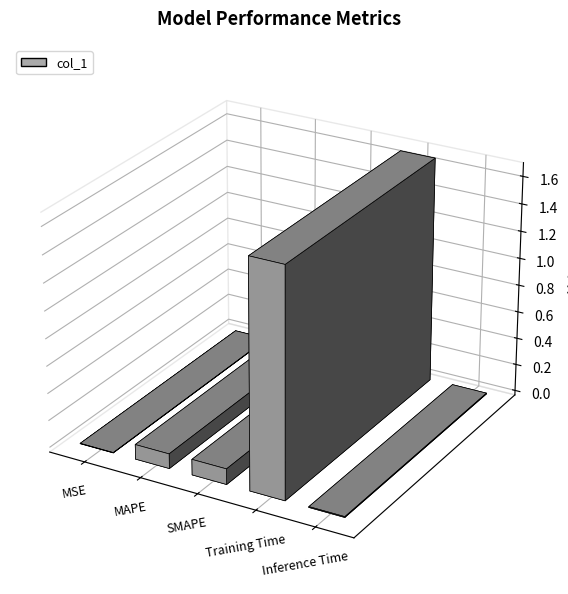

What is the average value?

0.4